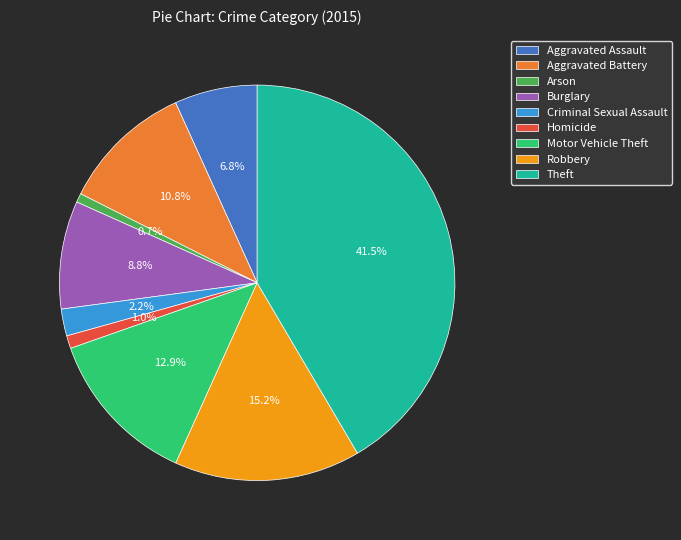

The Aggravated Assault slice represents 1% of the pie. True or false?

False